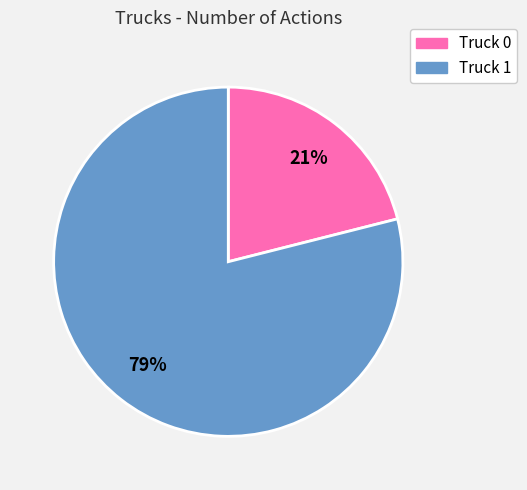

Which has a higher value, Truck 1 or Truck 0?

Truck 1